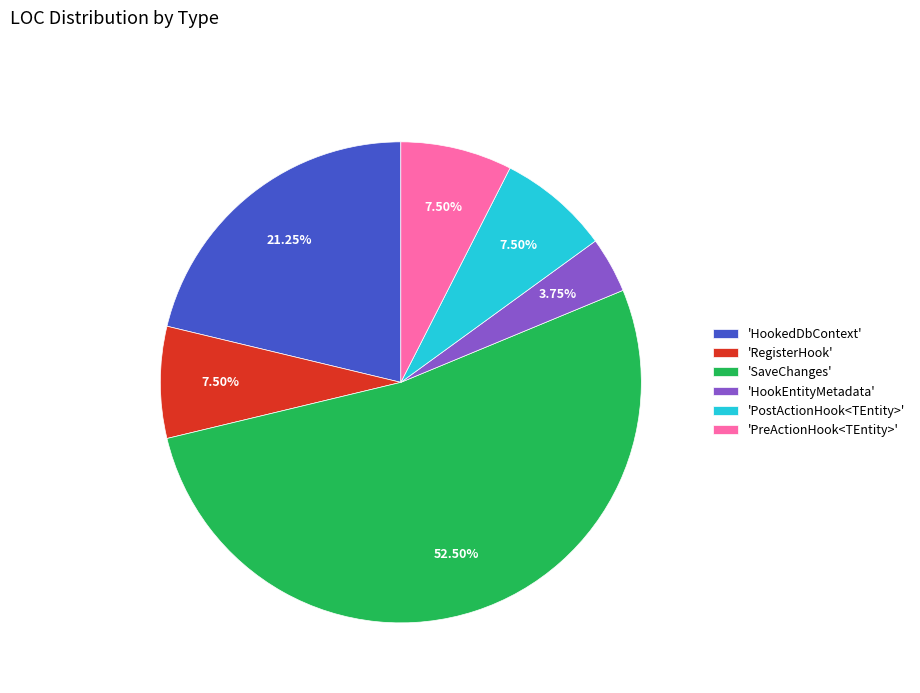

Which slice is the smallest?

'HookEntityMetadata'